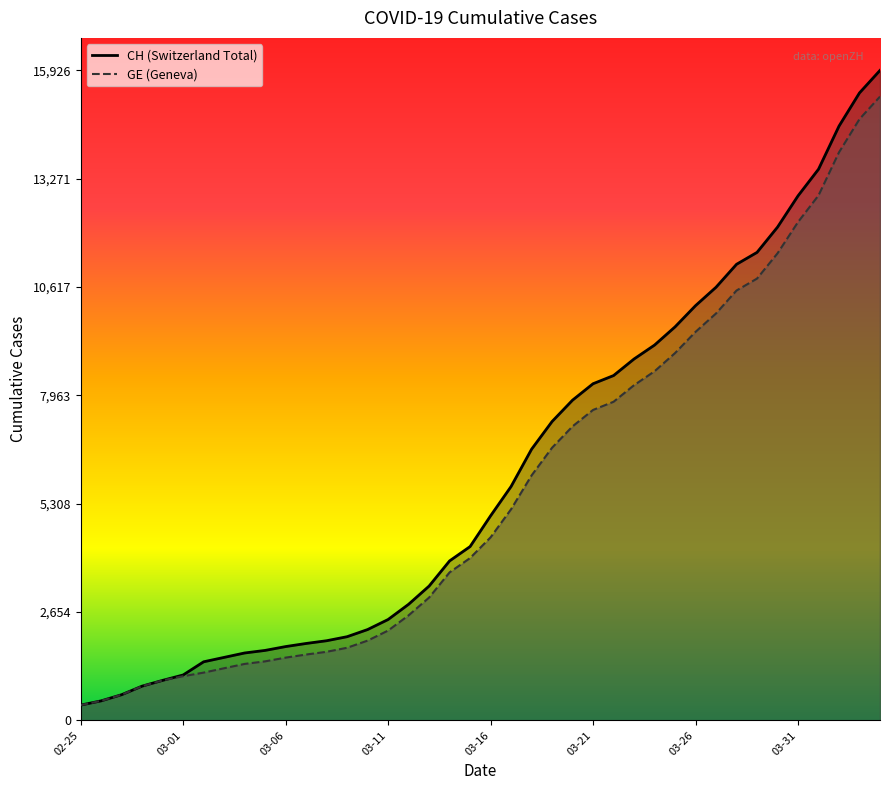

Where does the GE series first go above 4485?

21